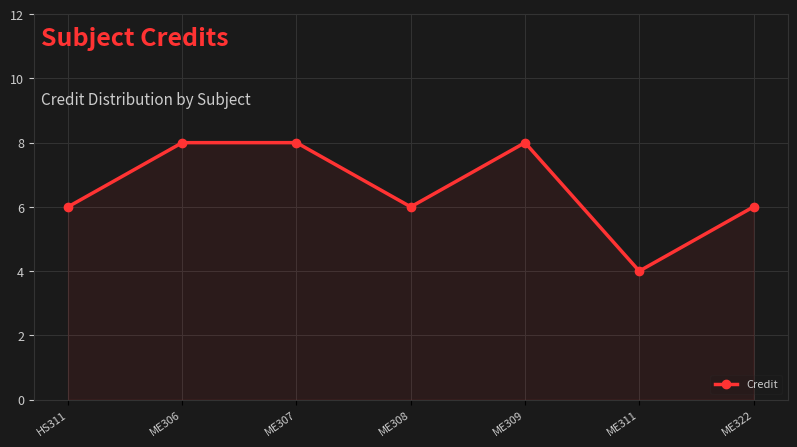

What is the label of the 5th point from the left?

ME309